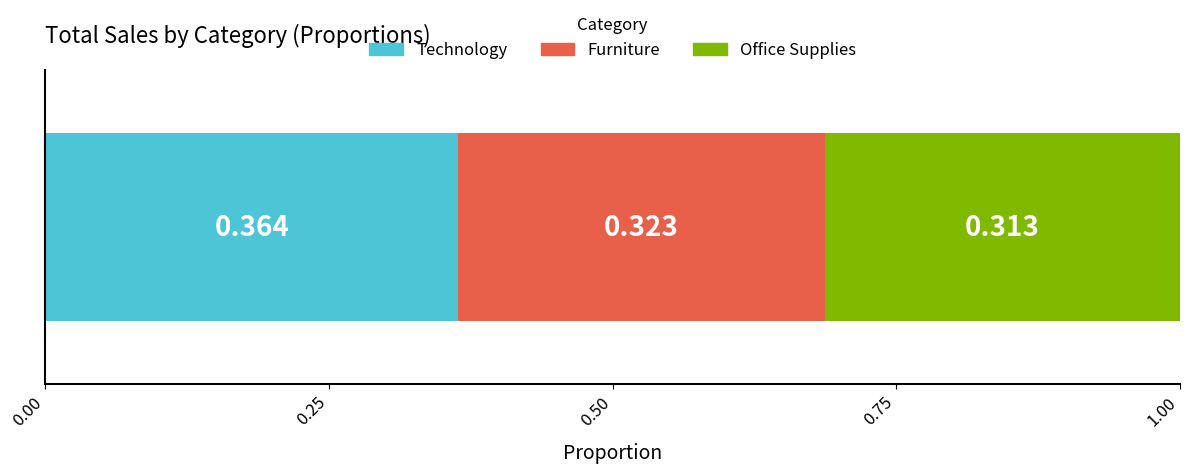

How many categories are shown in the chart?

1